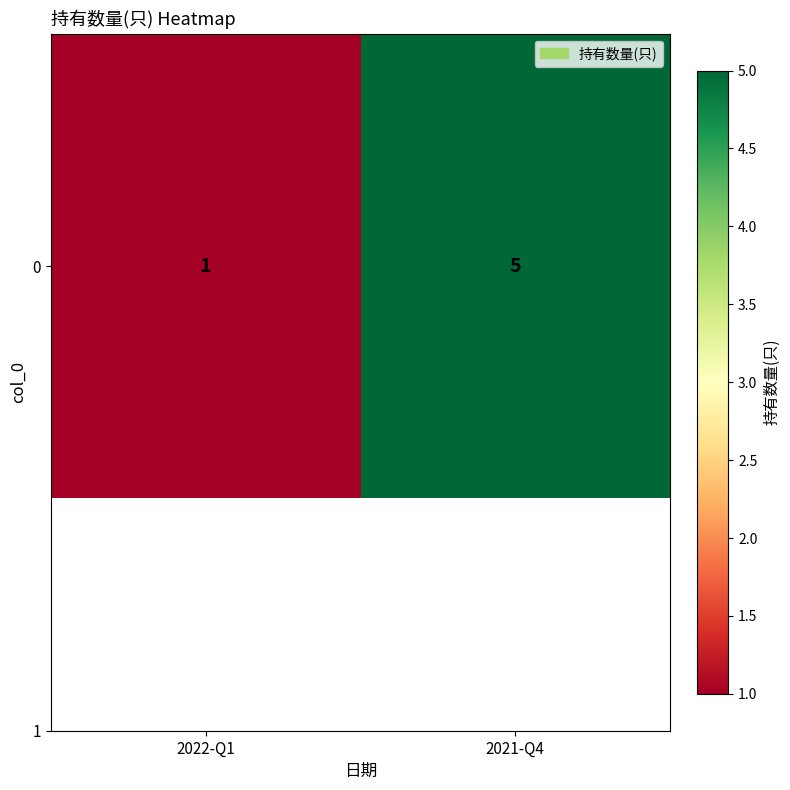

True or false: the data shows 5 at 2021-Q4.

True